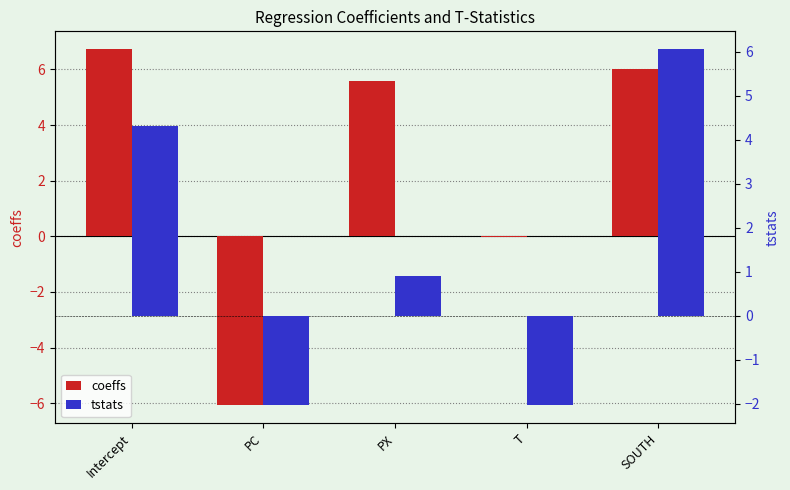

Between Intercept and PC, which series saw the biggest shift?

coeffs